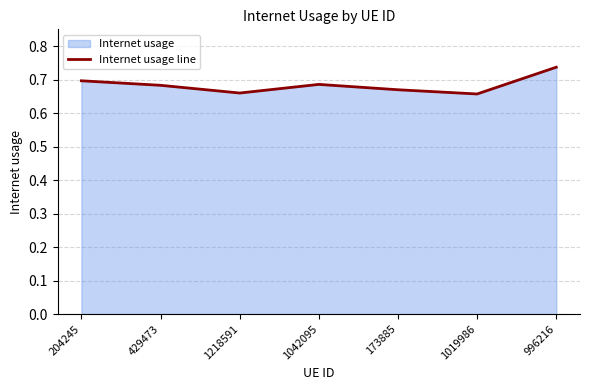

What is the difference between the maximum and minimum values?

0.1